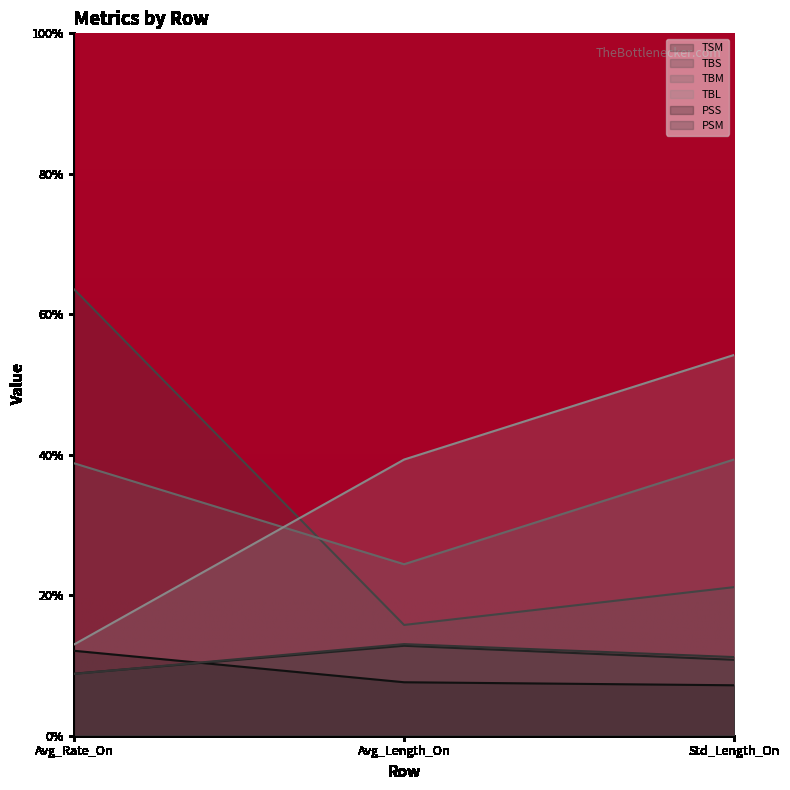

What is the value of the TBL point at the 1st from the left?

13.0